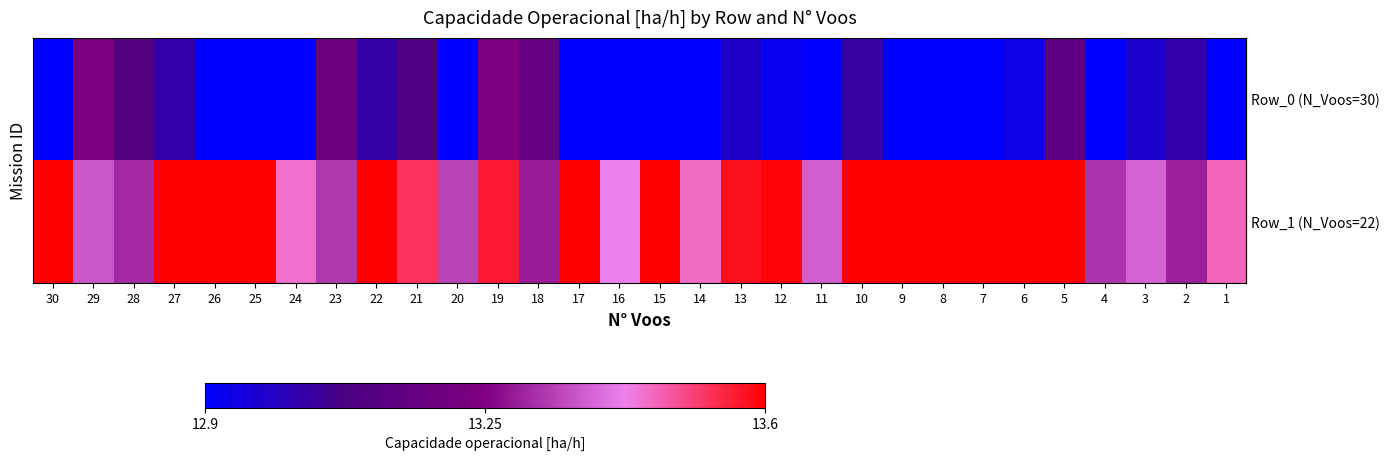

Reading left to right, extract all data points from this chart.

row_0: 30=12.9	29=13.2	28=13.1	27=13.0	26=12.9	25=12.9	24=12.9	23=13.2	22=13.0	21=13.1	20=12.9	19=13.2	18=13.2	17=12.9	16=12.9	15=12.9	14=12.9	13=13.0	12=12.9	11=12.9	10=13.0	9=12.9	8=12.9	7=12.9	6=12.9	5=13.1	4=12.9	3=13.0	2=13.0	1=12.9
row_1: 30=13.6	29=13.4	28=13.3	27=13.6	26=13.6	25=13.6	24=13.4	23=13.3	22=13.6	21=13.5	20=13.3	19=13.6	18=13.3	17=13.6	16=13.4	15=13.6	14=13.5	13=13.6	12=13.6	11=13.4	10=13.6	9=13.6	8=13.6	7=13.6	6=13.6	5=13.6	4=13.3	3=13.4	2=13.3	1=13.5